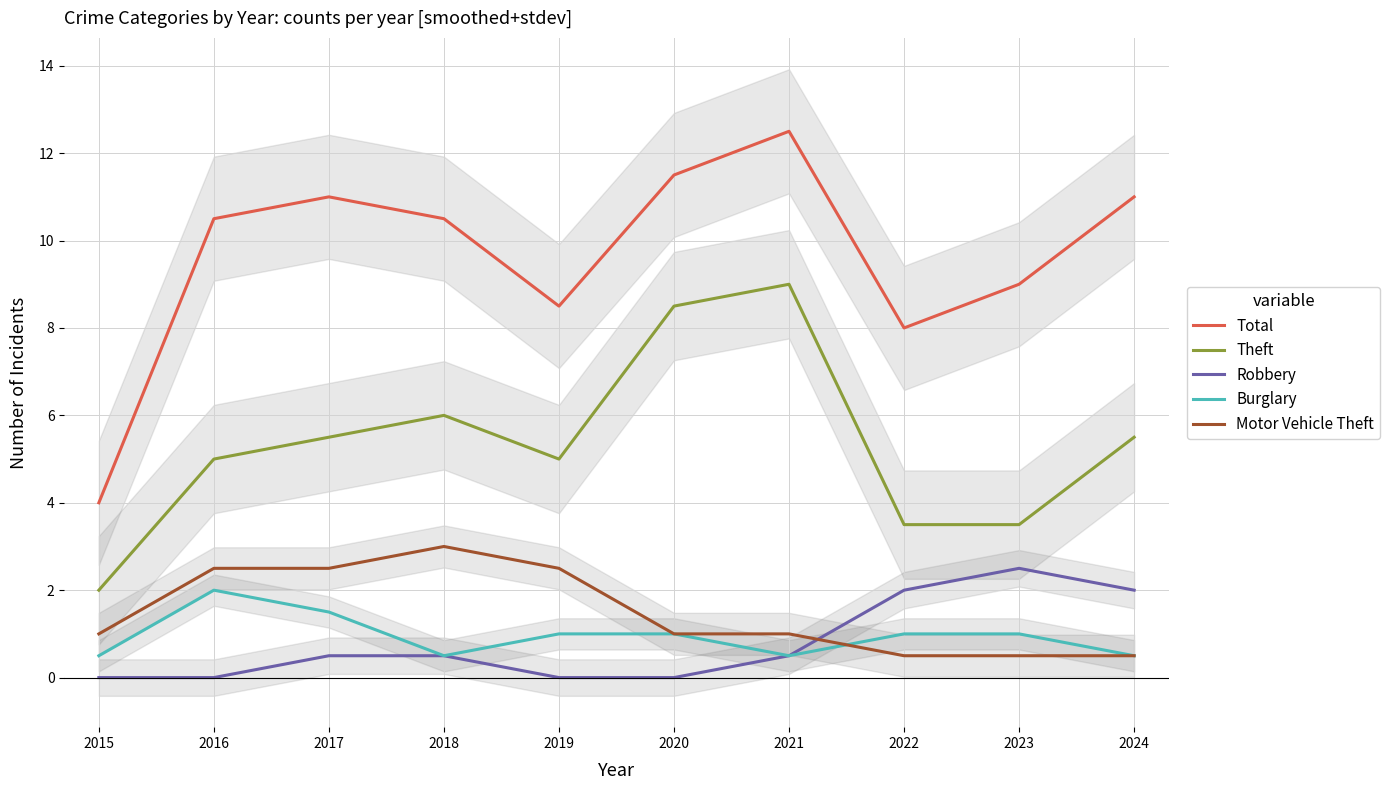

How many data points in Burglary are above 1?

2